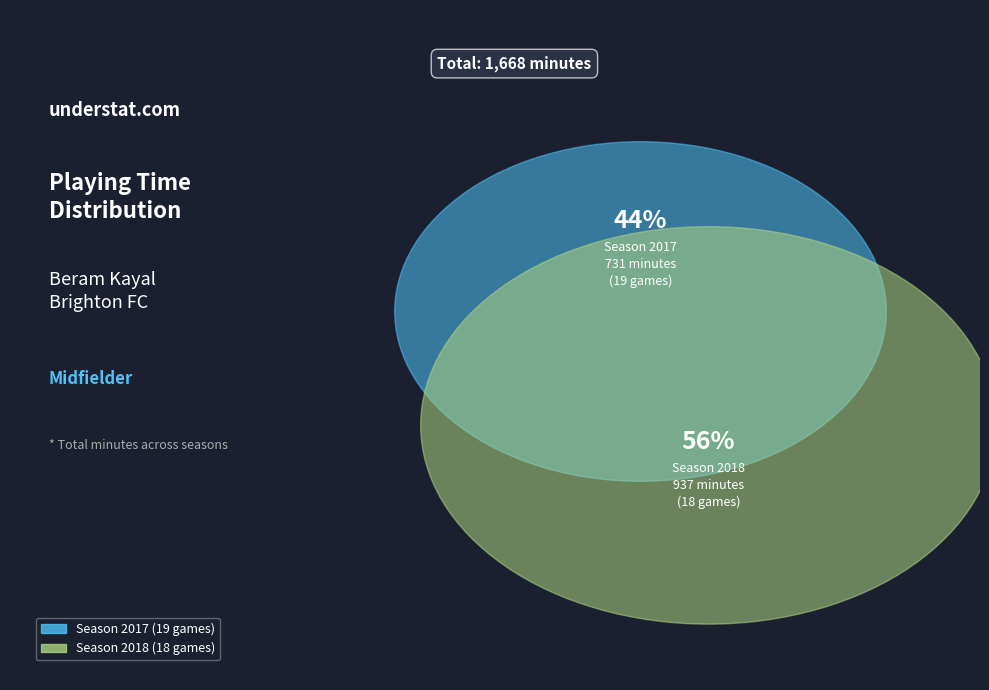

Between 18 and 19, which is larger?

18